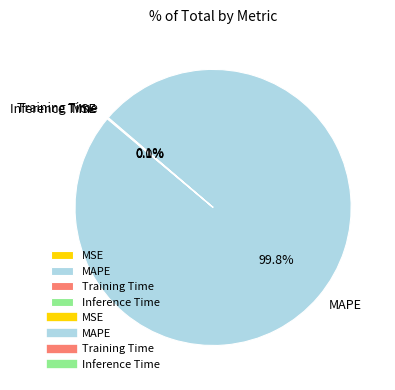

Which category accounts for the majority?

MAPE